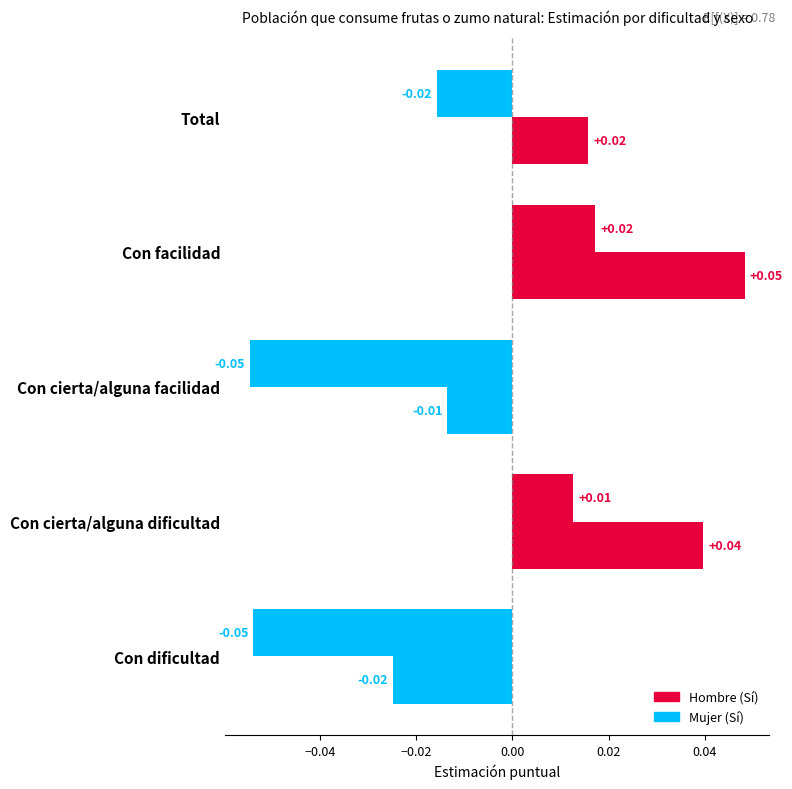

How many values in Hombre (Sí) are above zero?

2